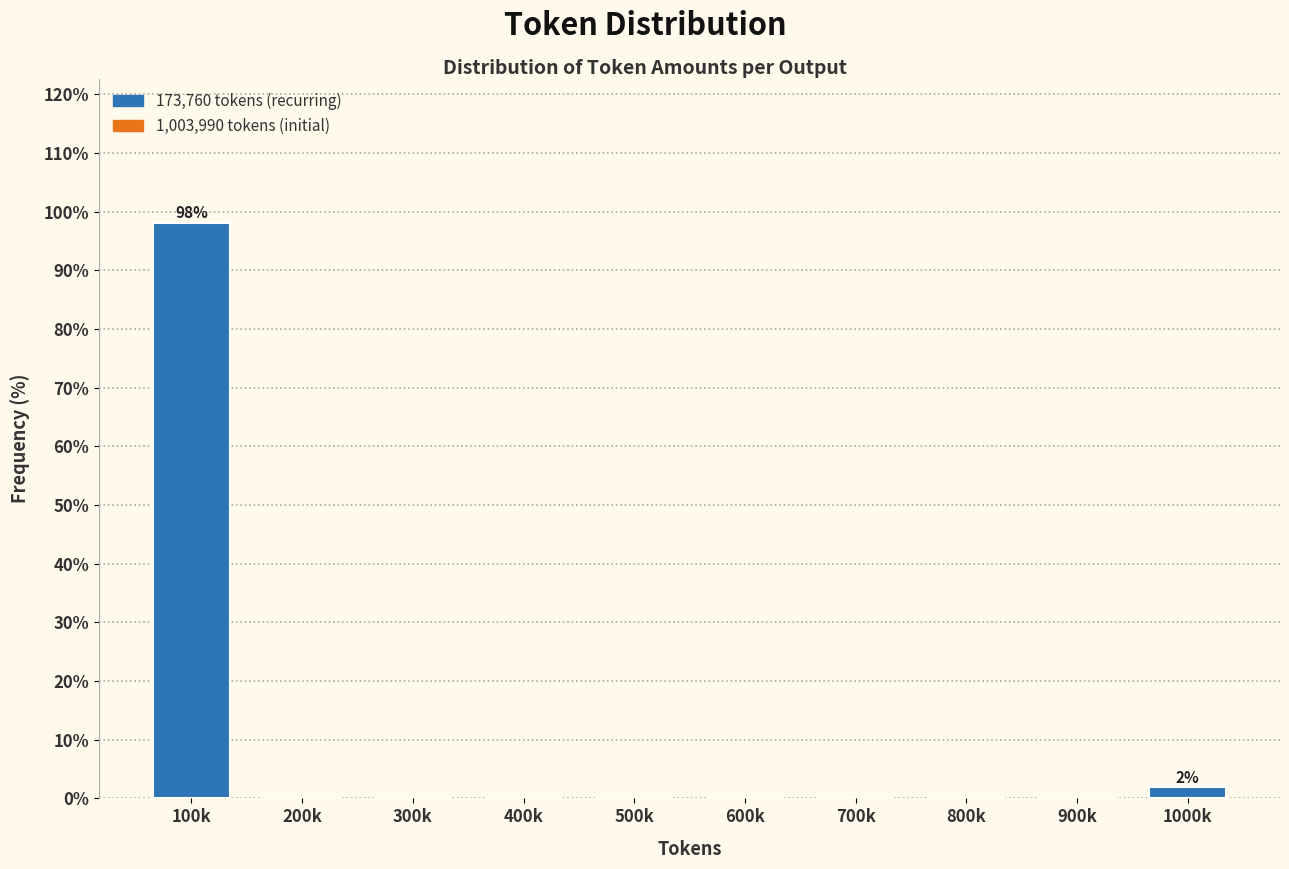

What is the maximum value shown in the chart?

98.1